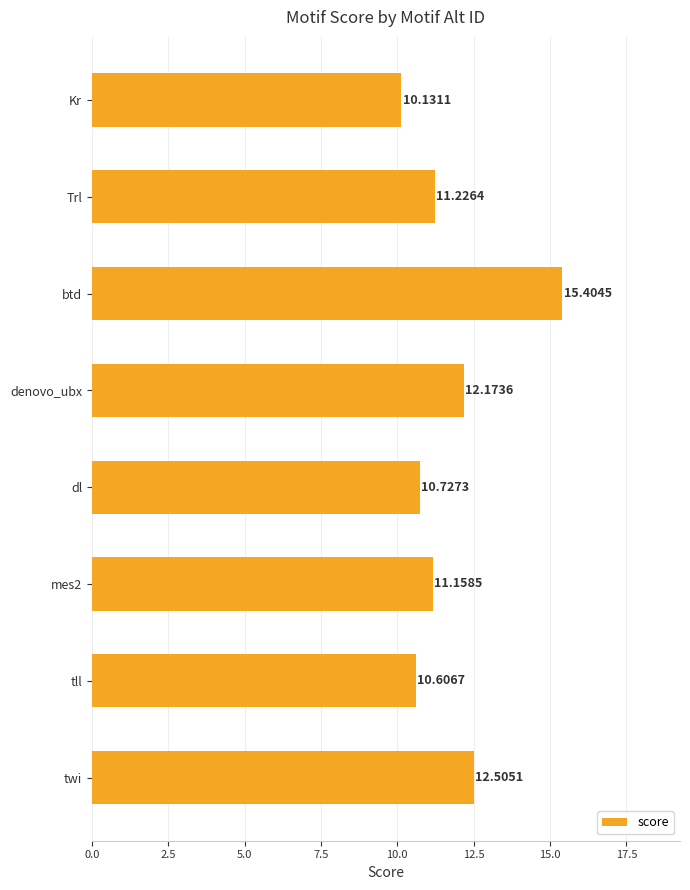

Which has a higher value, mes2 or Kr?

mes2